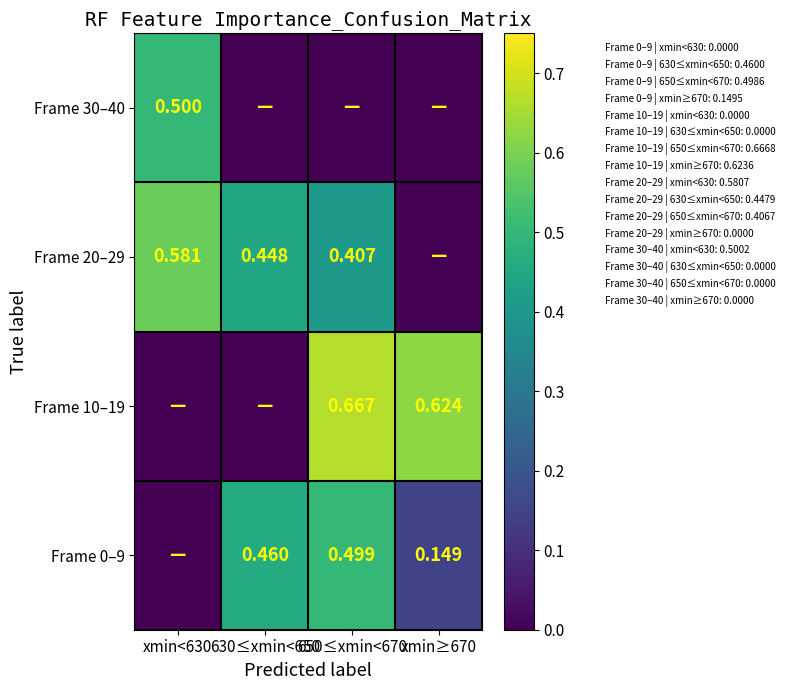

Which series has the largest total across all categories?

Frame 20–29